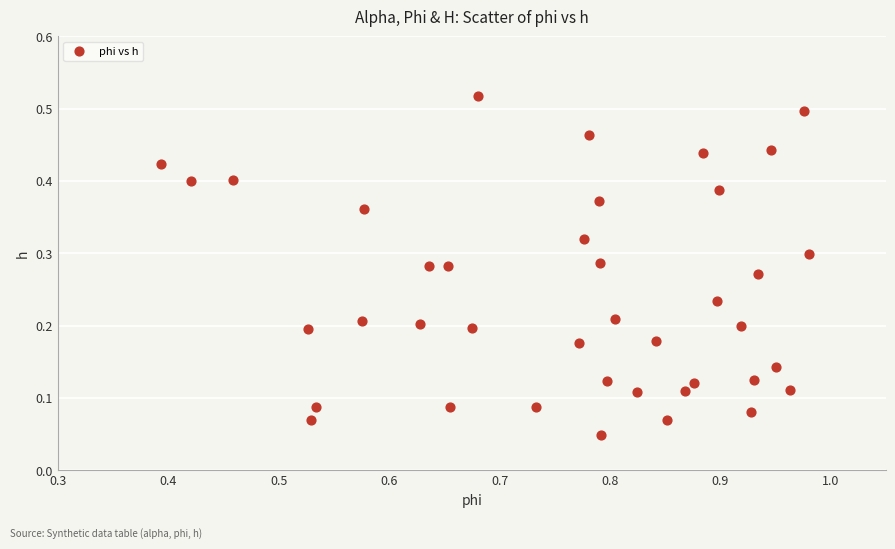

What is the range of X values (max minus min)?

0.6